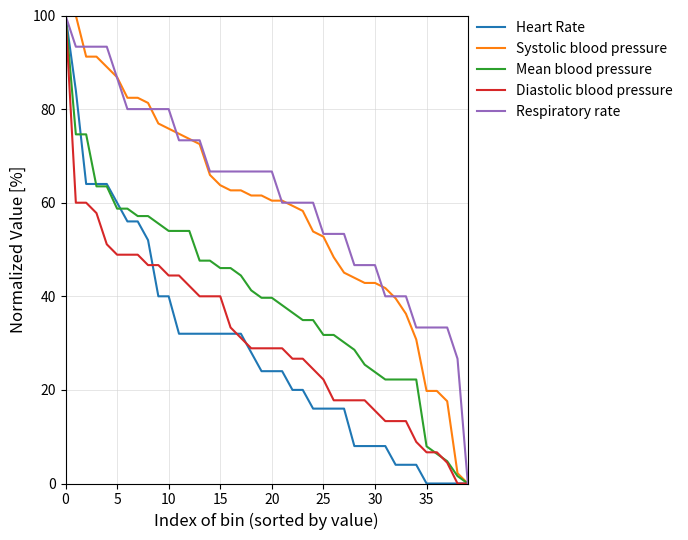

What is the label of the 15th point from the right?

25